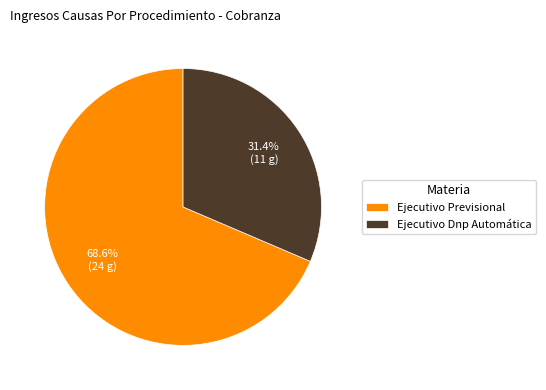

Do Ejecutivo Dnp Automática and Ejecutivo Previsional together represent more than half of the pie?

Yes